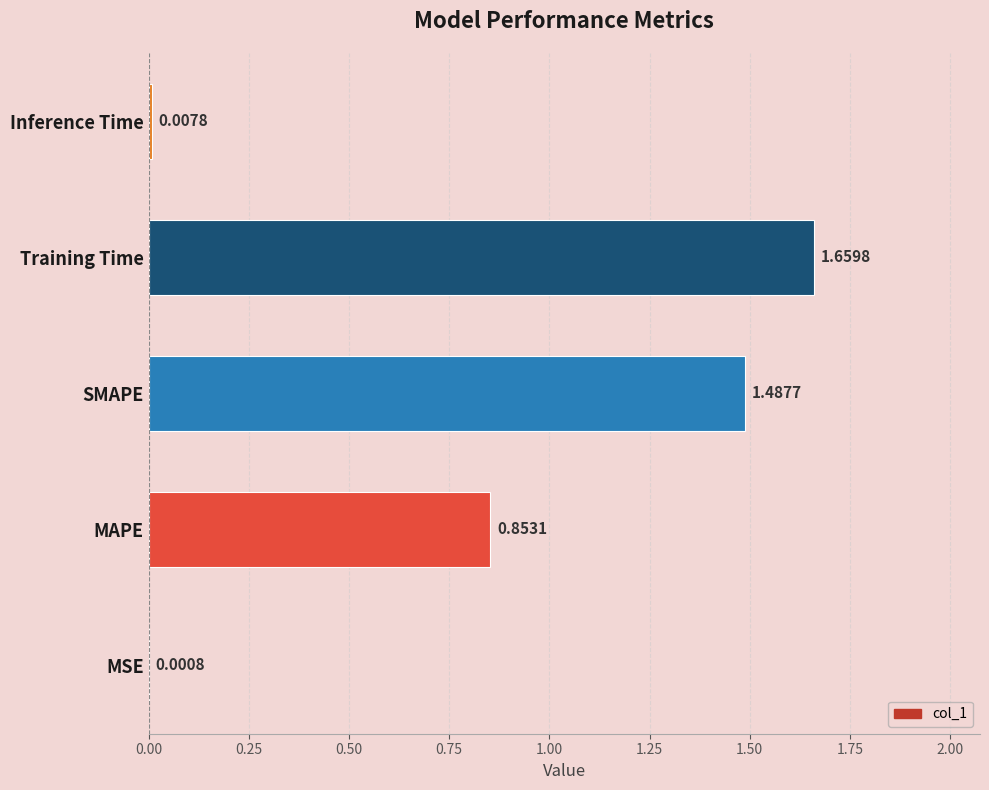

Which has a higher value, MSE or Inference Time?

Inference Time